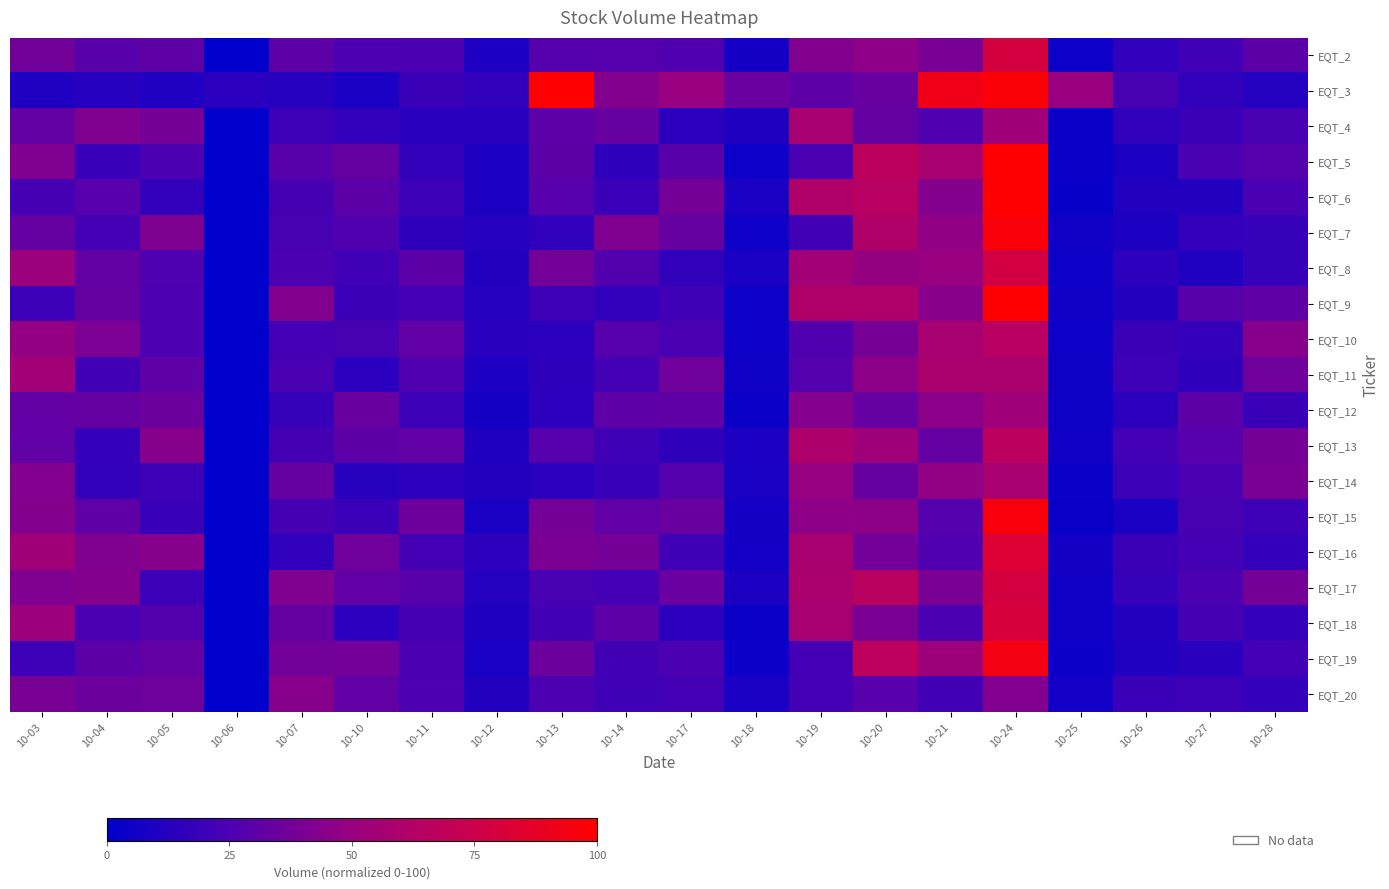

At which category is the sum across all series the highest?

10-24